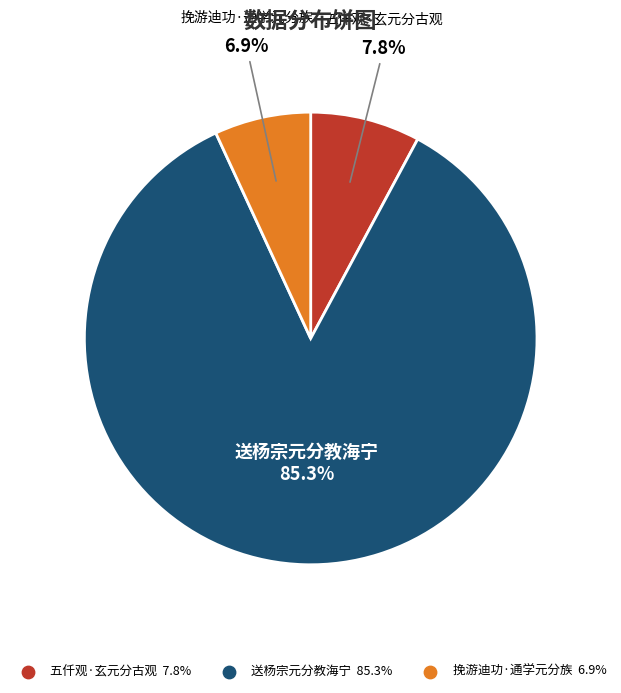

To the nearest percent, what percentage of the pie is 挽游迪功·通学元分族?

7%